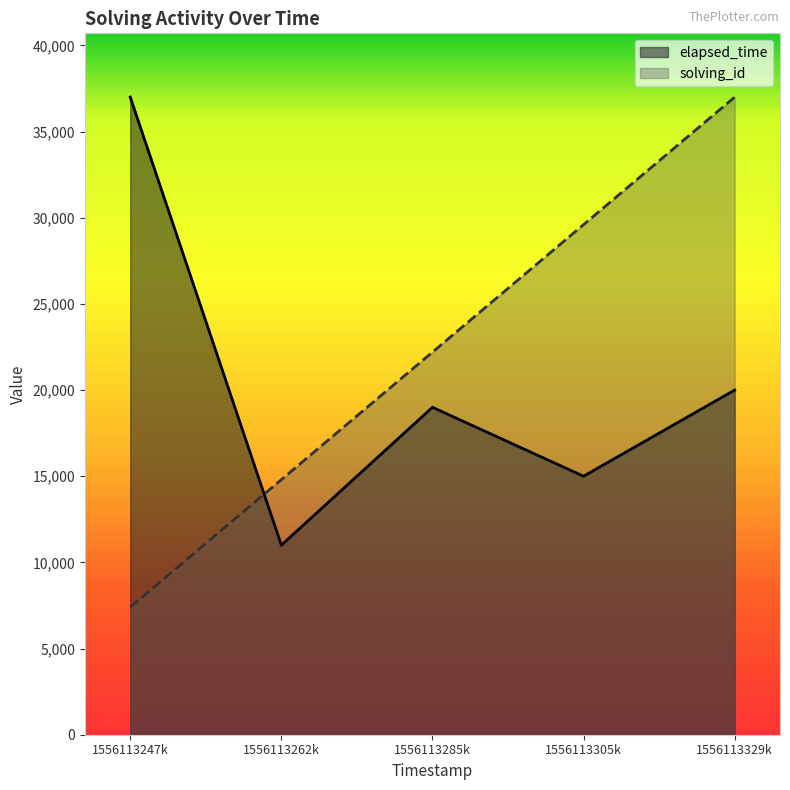

Rank the series by their average value, from lowest to highest.

elapsed_time, solving_id